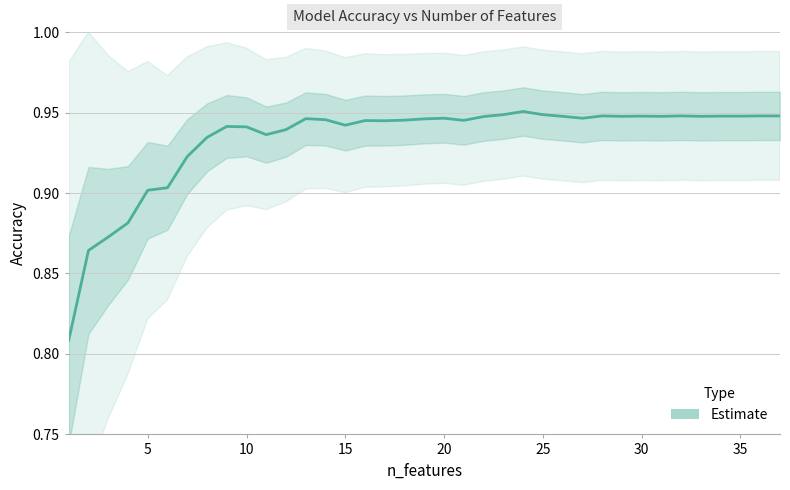

What is the smallest value displayed?

0.8